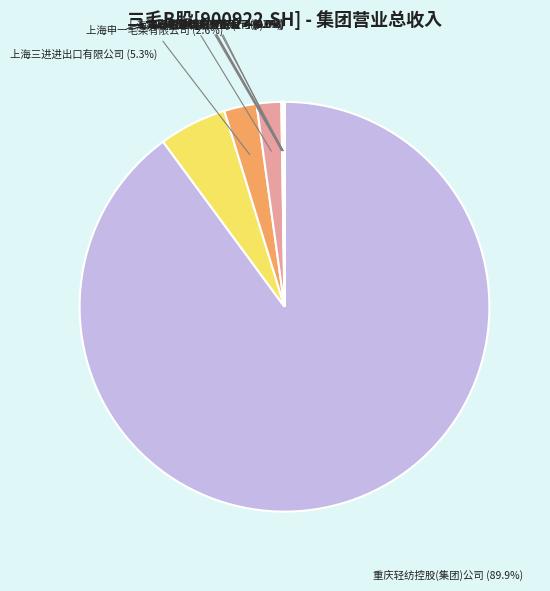

Rank the categories by value from highest to lowest.

重庆轻纺控股(集团)公司, 上海三进进出口有限公司, 上海申一毛条有限公司, 上海润渝置业有限公司, 上海协丰精梳毛条厂, 上海三毛国际网购生活广场贸易有限公司, 上海库纳佳服装服饰有限公司, 上海三毛进出口有限公司, 太仓三毛纺织有限公司, 上海一毛条纺织重庆有限公司